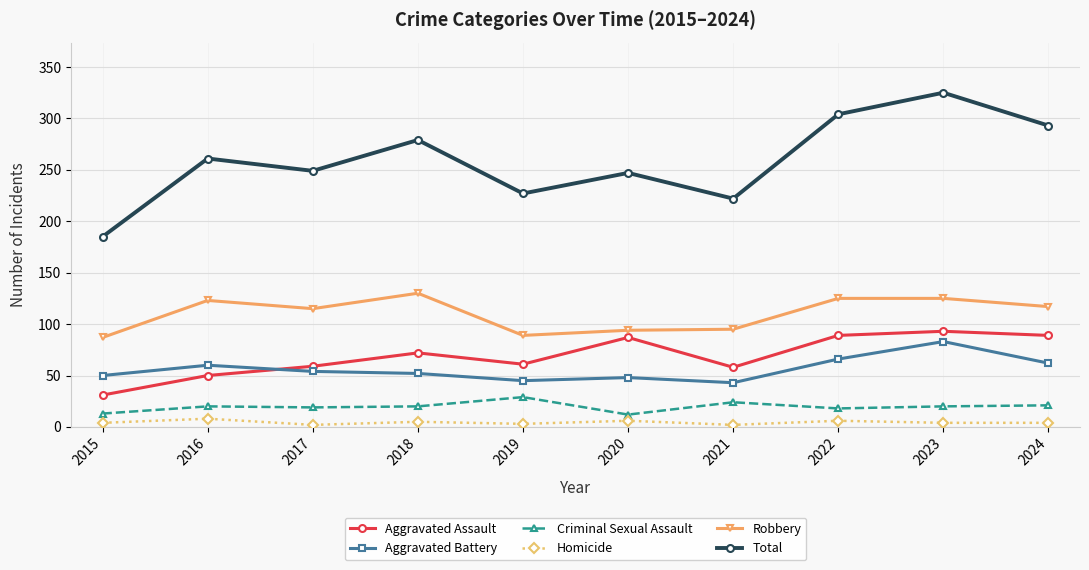

True or false: Homicide and Robbery cross at least once.

False